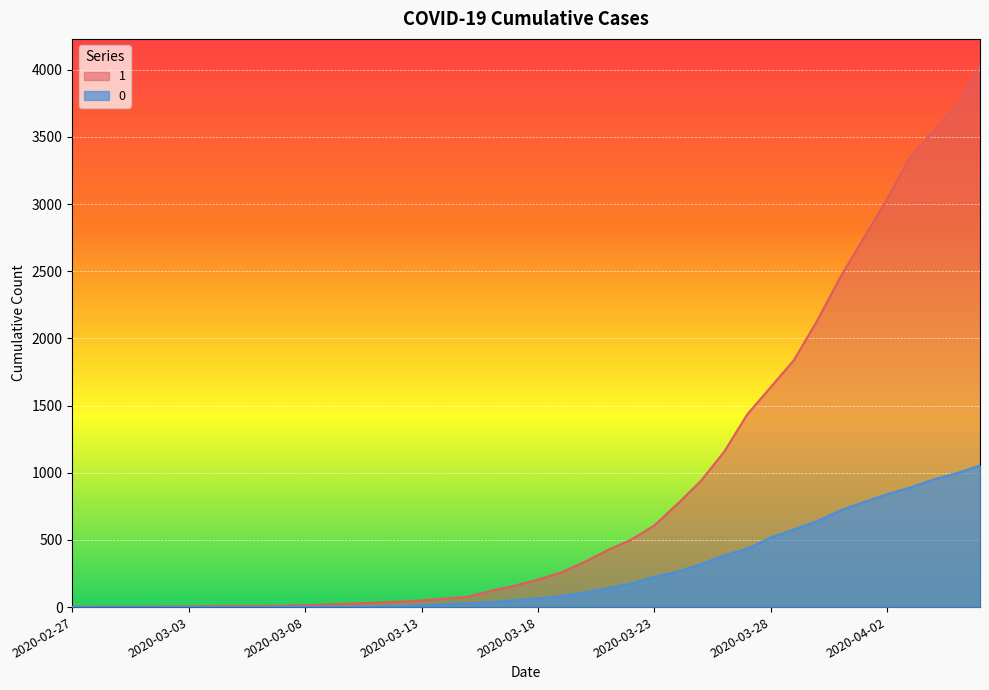

Reading left to right, extract all data points from this chart.

1: 3	4	4	4	5	6	8	9	9	10	14	20	27	33	40	50	63	77	121	159	204	258	335	424	501	607	768	938	1155	1435	1636	1838	2131	2457	2747	3035	3351	3542	3731	4028
0: 0	0	0	0	0	0	0	0	0	1	2	2	2	4	6	11	20	28	37	51	65	82	108	140	175	225	263	319	384	435	517	578	639	720	781	839	890	950	996	1054